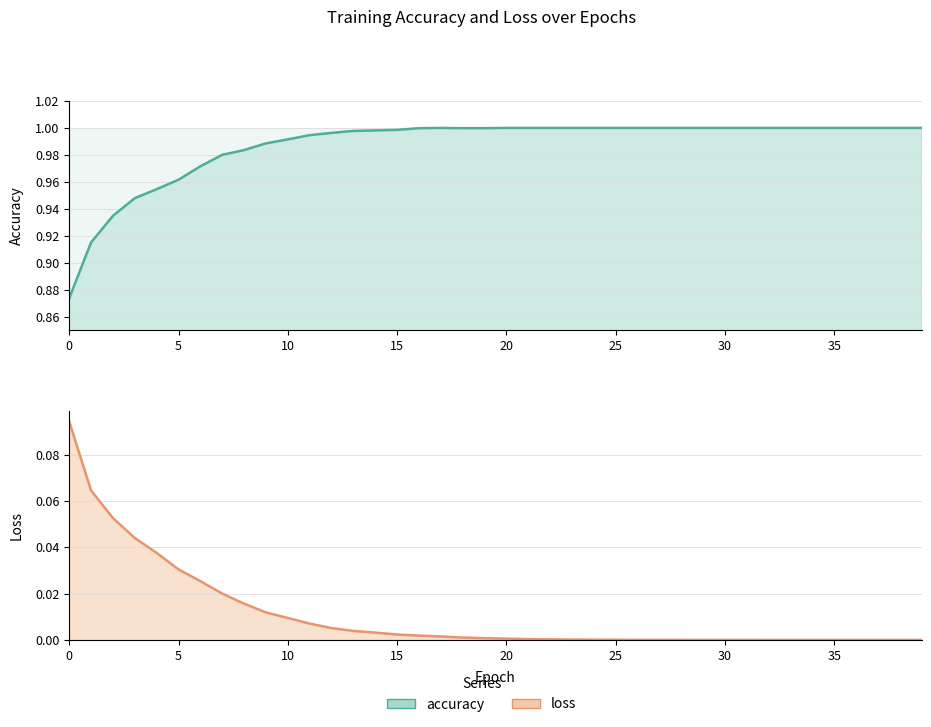

Rank the series by their average value, from highest to lowest.

accuracy, loss